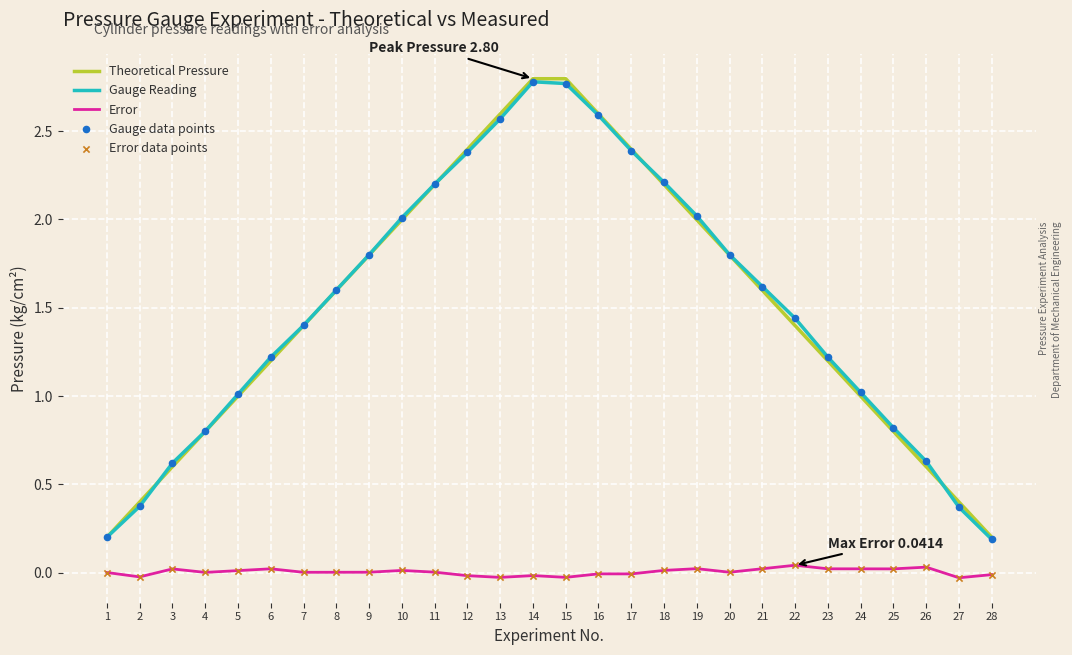

Which series has the widest spread of values?

Theoretical Pressure